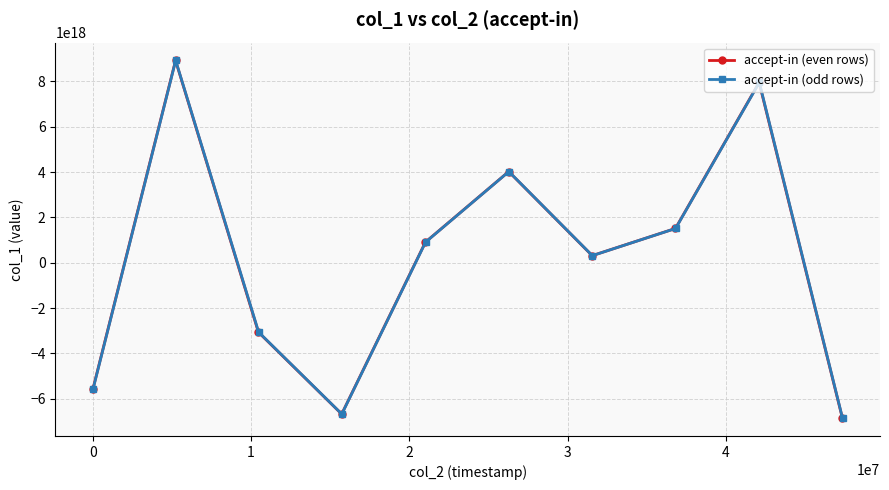

What is the maximum value shown in the chart?

8925463251494425600